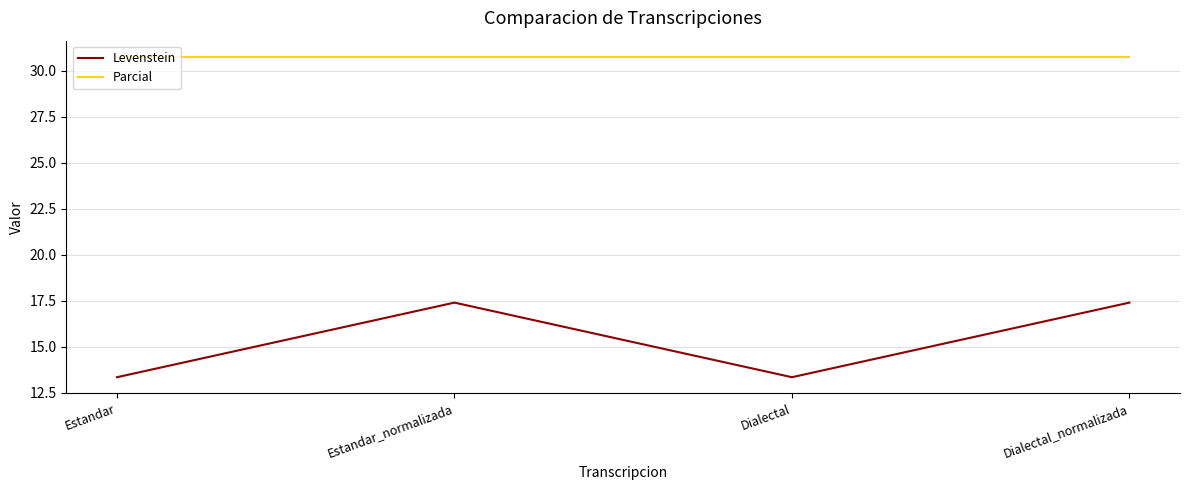

What is the difference between the second highest and minimum values in the Levenstein series?

4.1